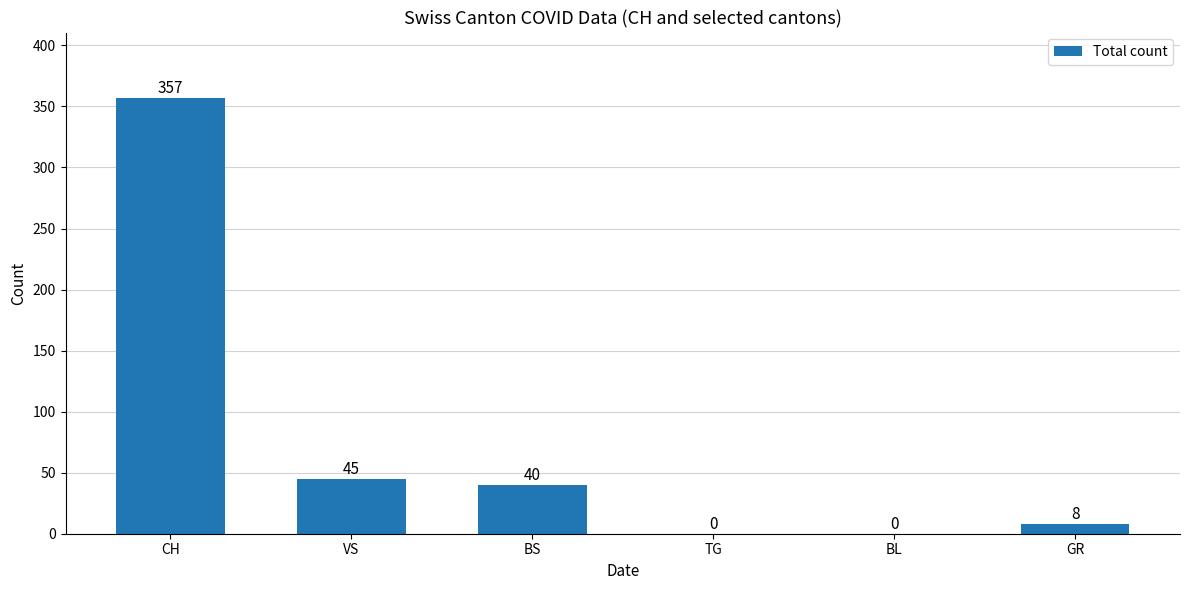

Between CH and BS, which is larger?

CH